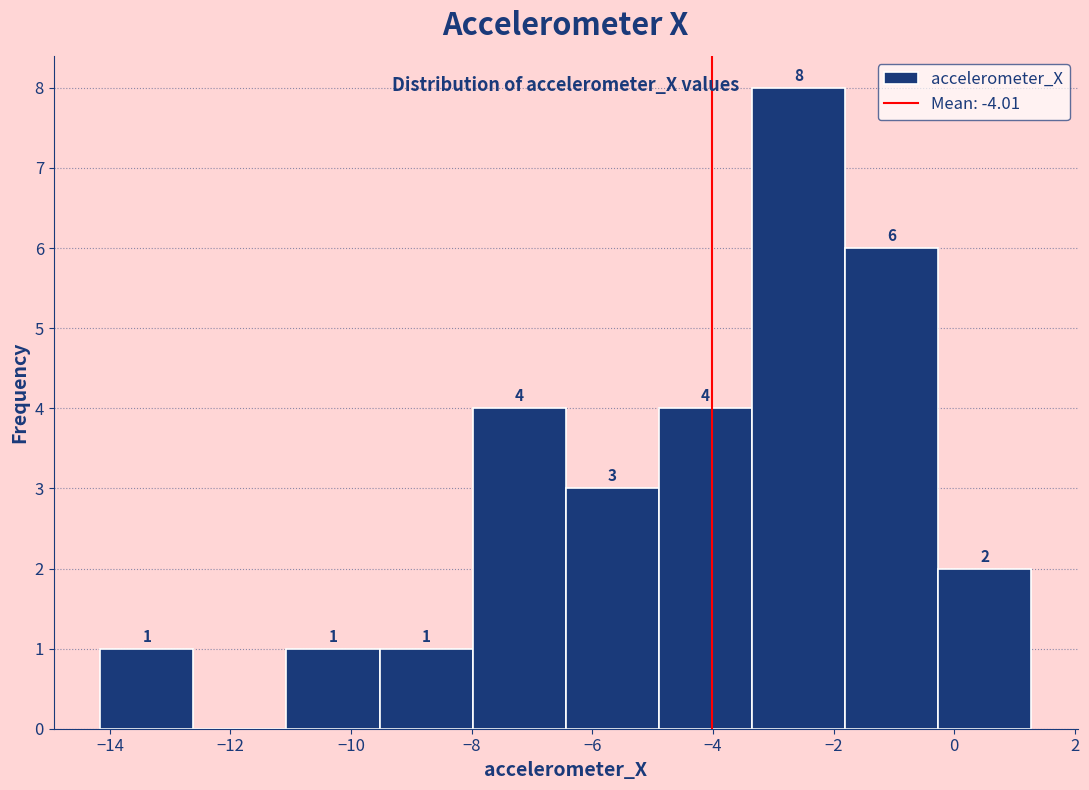

Over which range of the x-axis is the bar tallest?

-3.4 to -1.8